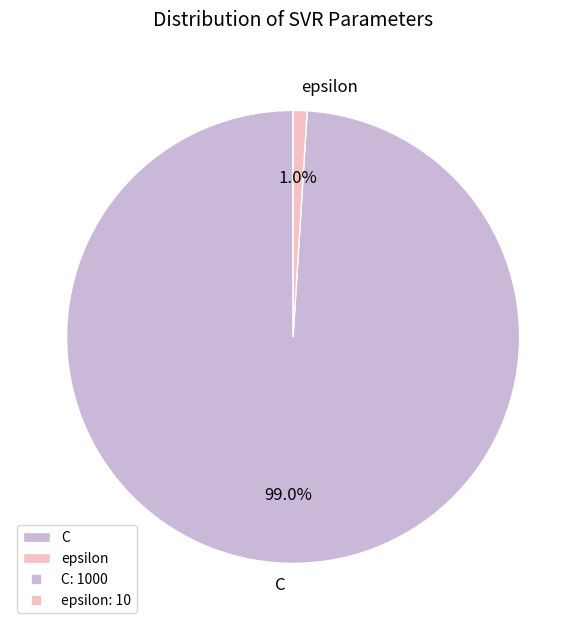

How many slices are in this pie chart?

2